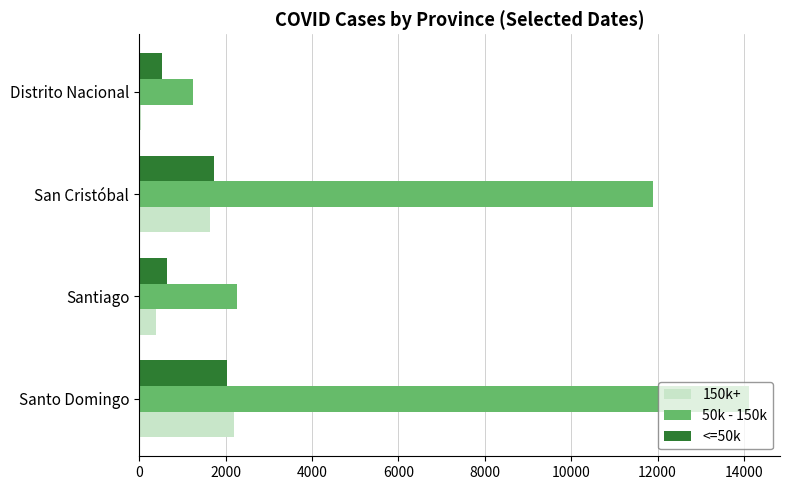

The 150k+ series shows 1638 at San Cristóbal. True or false?

True